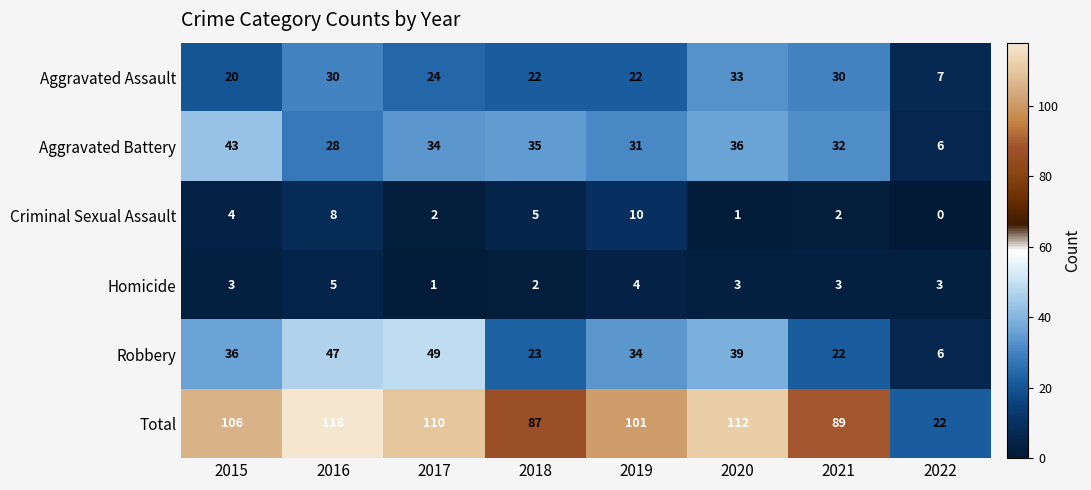

Read the Aggravated Assault value at 2021.

30